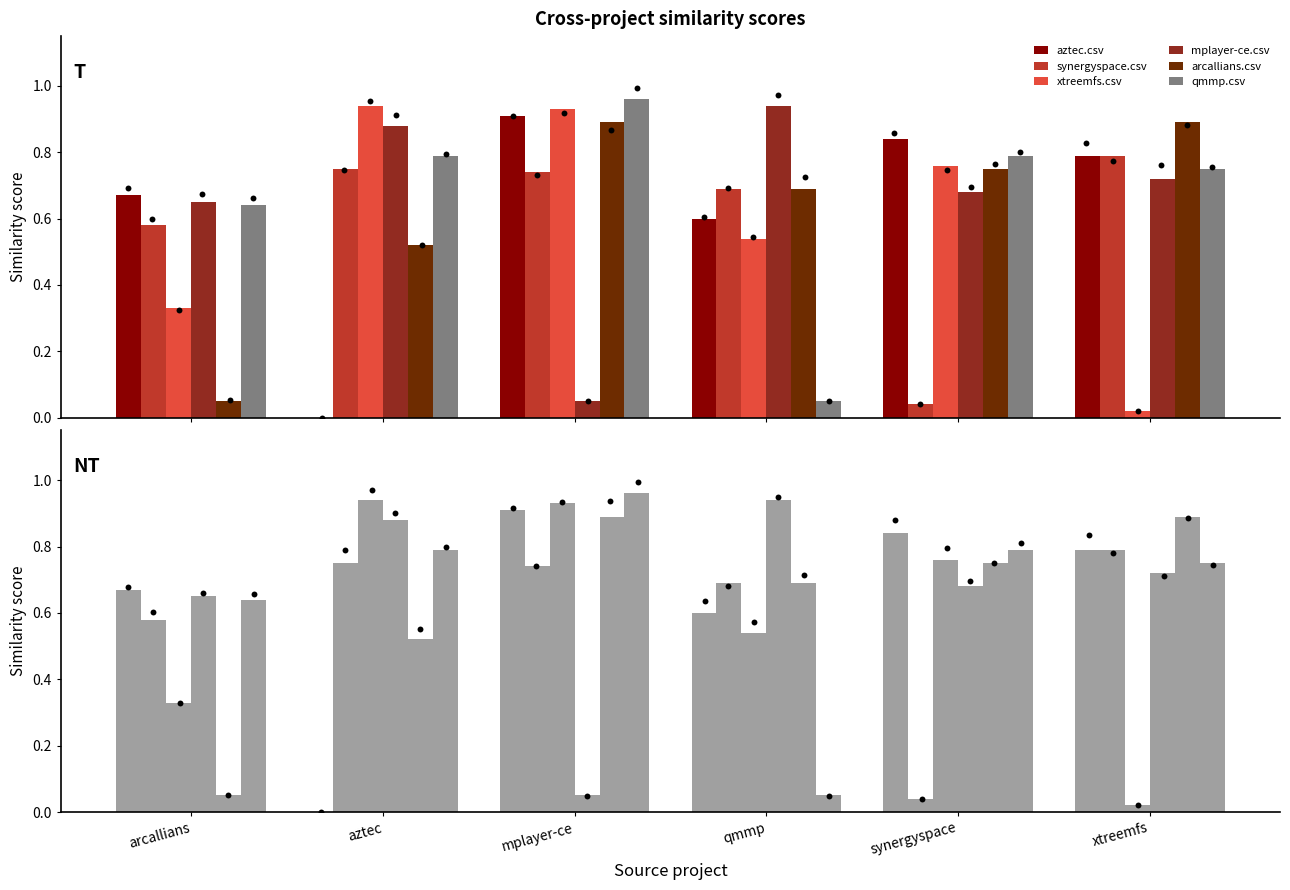

What is the total value across all series at synergyspace?

3.9